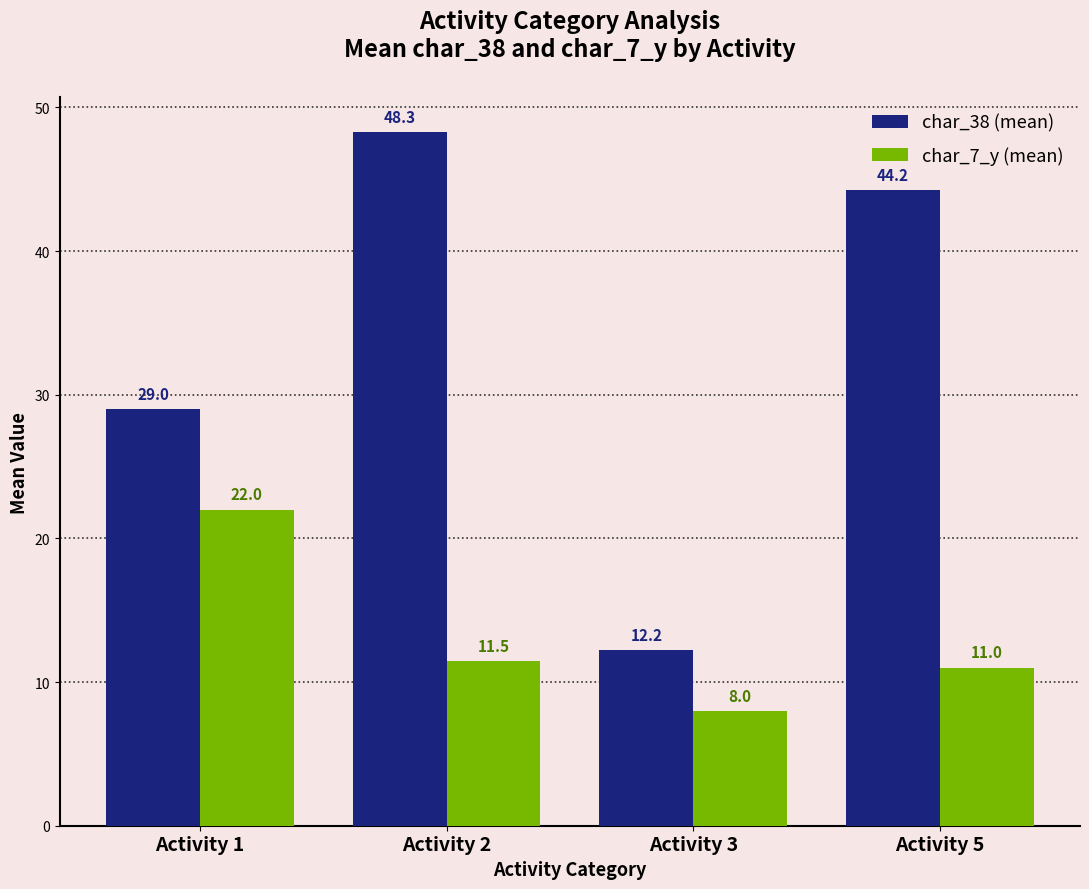

At how many categories does at least one series exceed 10?

4